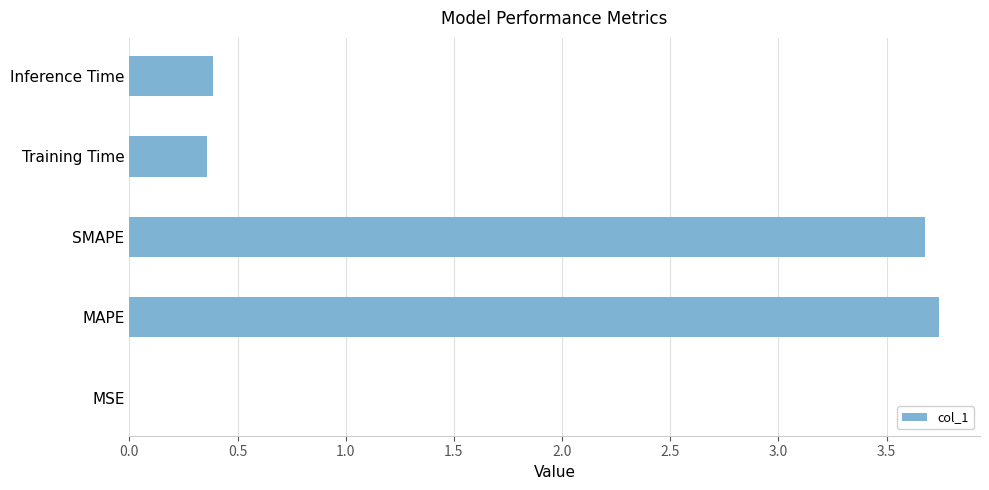

What is the sum of all values?

8.2